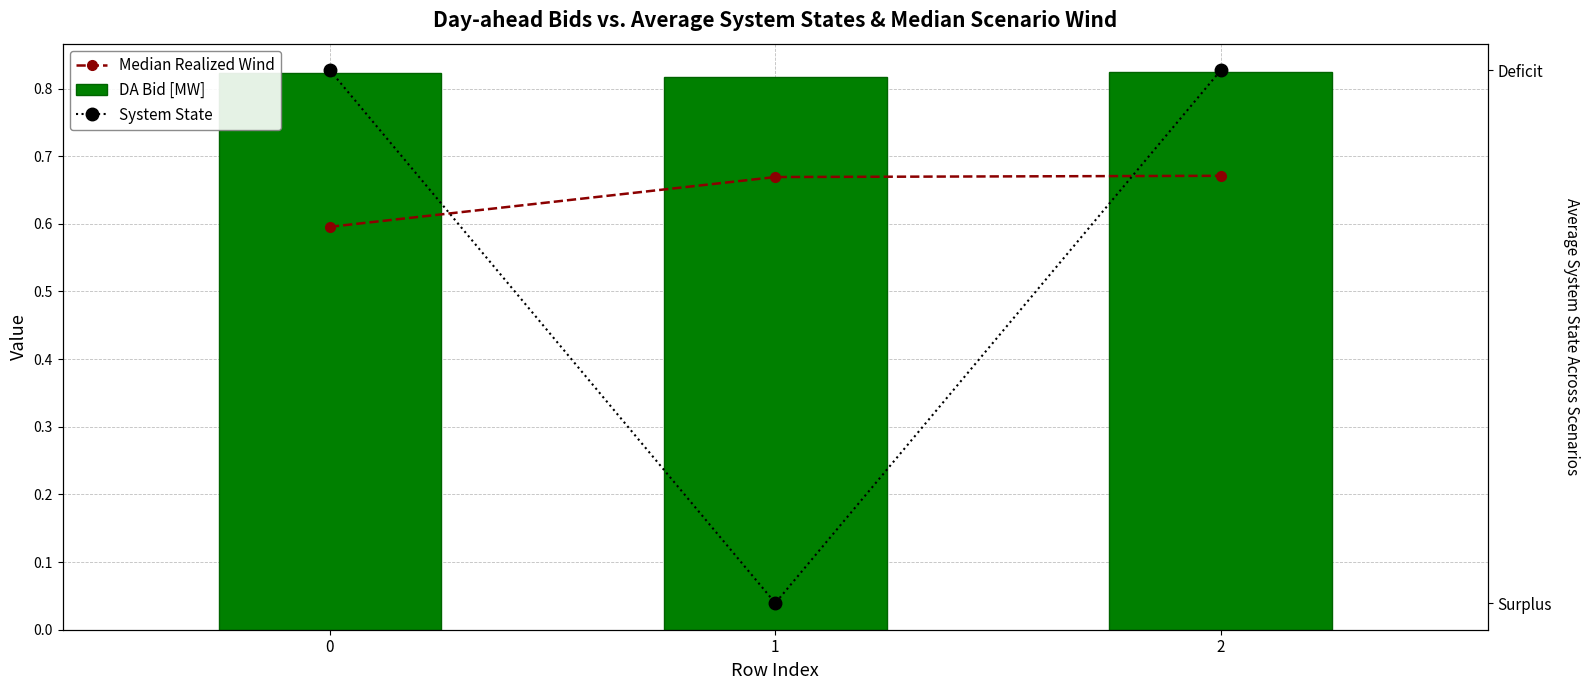

Rank the series by their average value, from lowest to highest.

Median Realized Wind, DA Bid [MW], System State